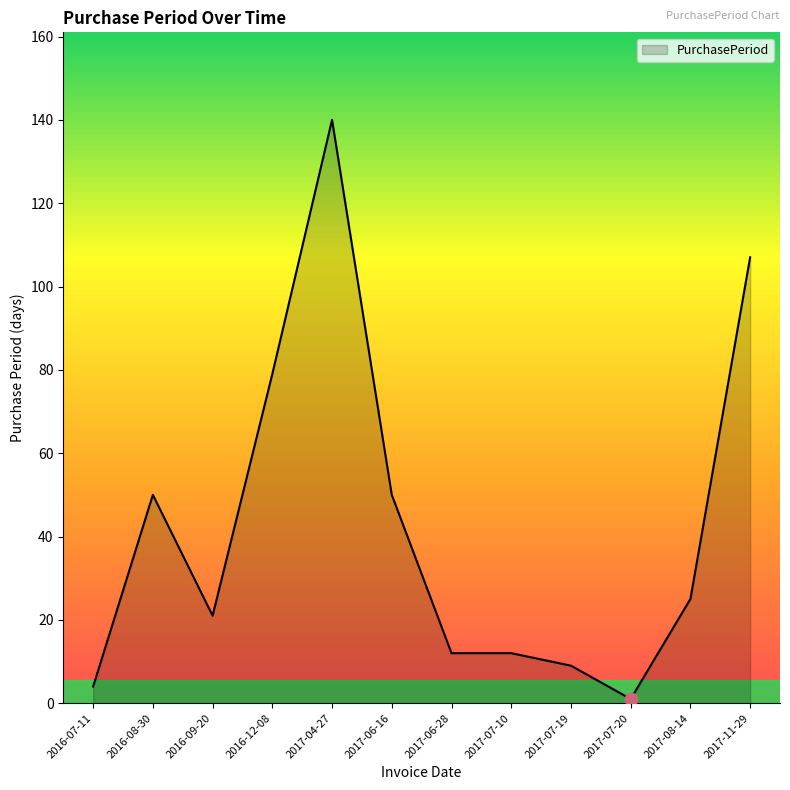

What is the change in value from 2017-06-16 to 2017-06-28?

-38